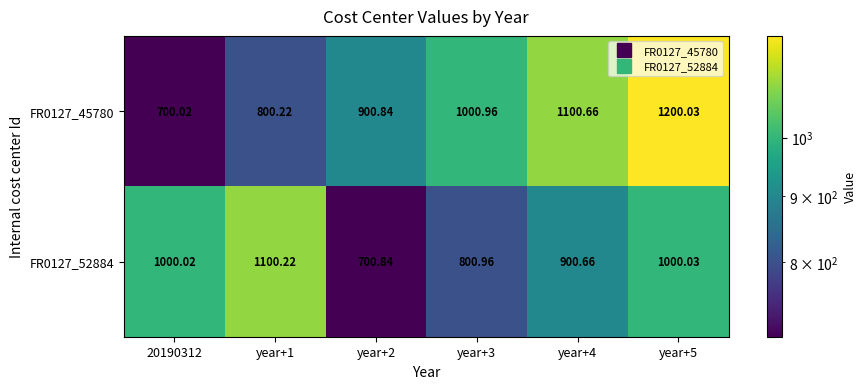

Is the value of FR0127_52884 at year+5 greater than the value of FR0127_45780 at year+1?

Yes